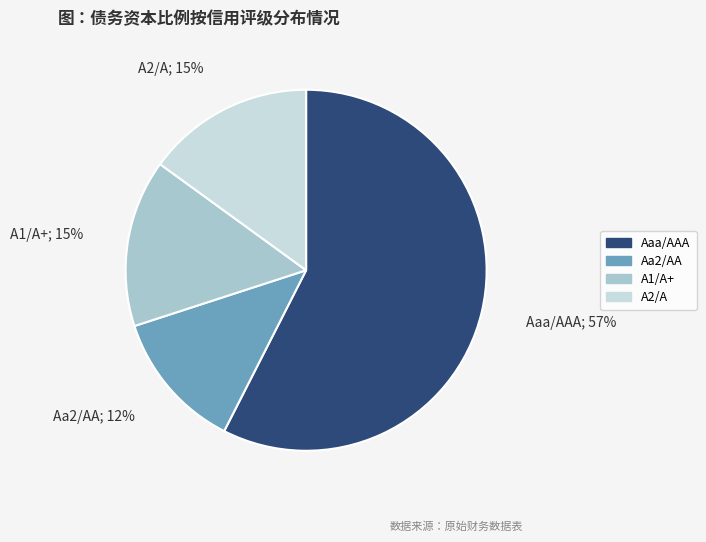

What is the ratio of the value at A2/A to the value at Aaa/AAA?

0.3